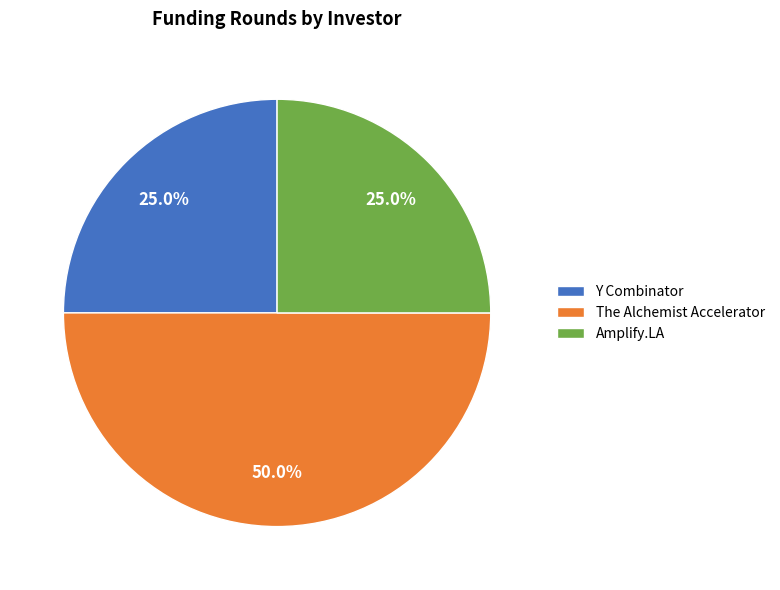

Which category has the biggest portion of the pie?

The Alchemist Accelerator